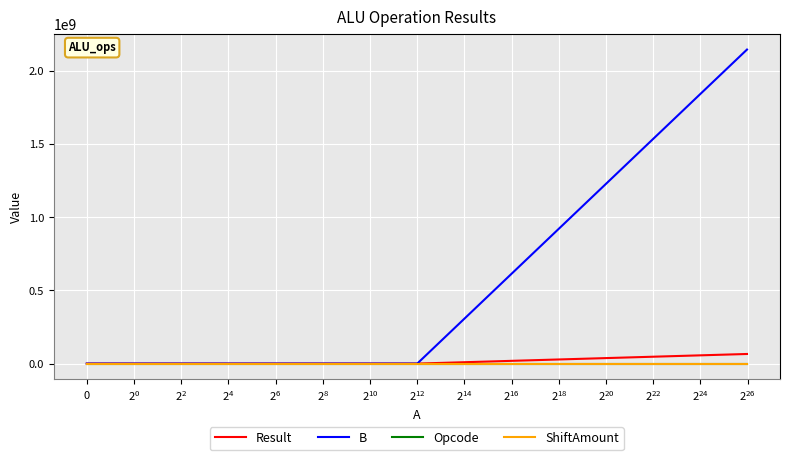

What is the difference between the second highest and minimum values in the Result series?

4096